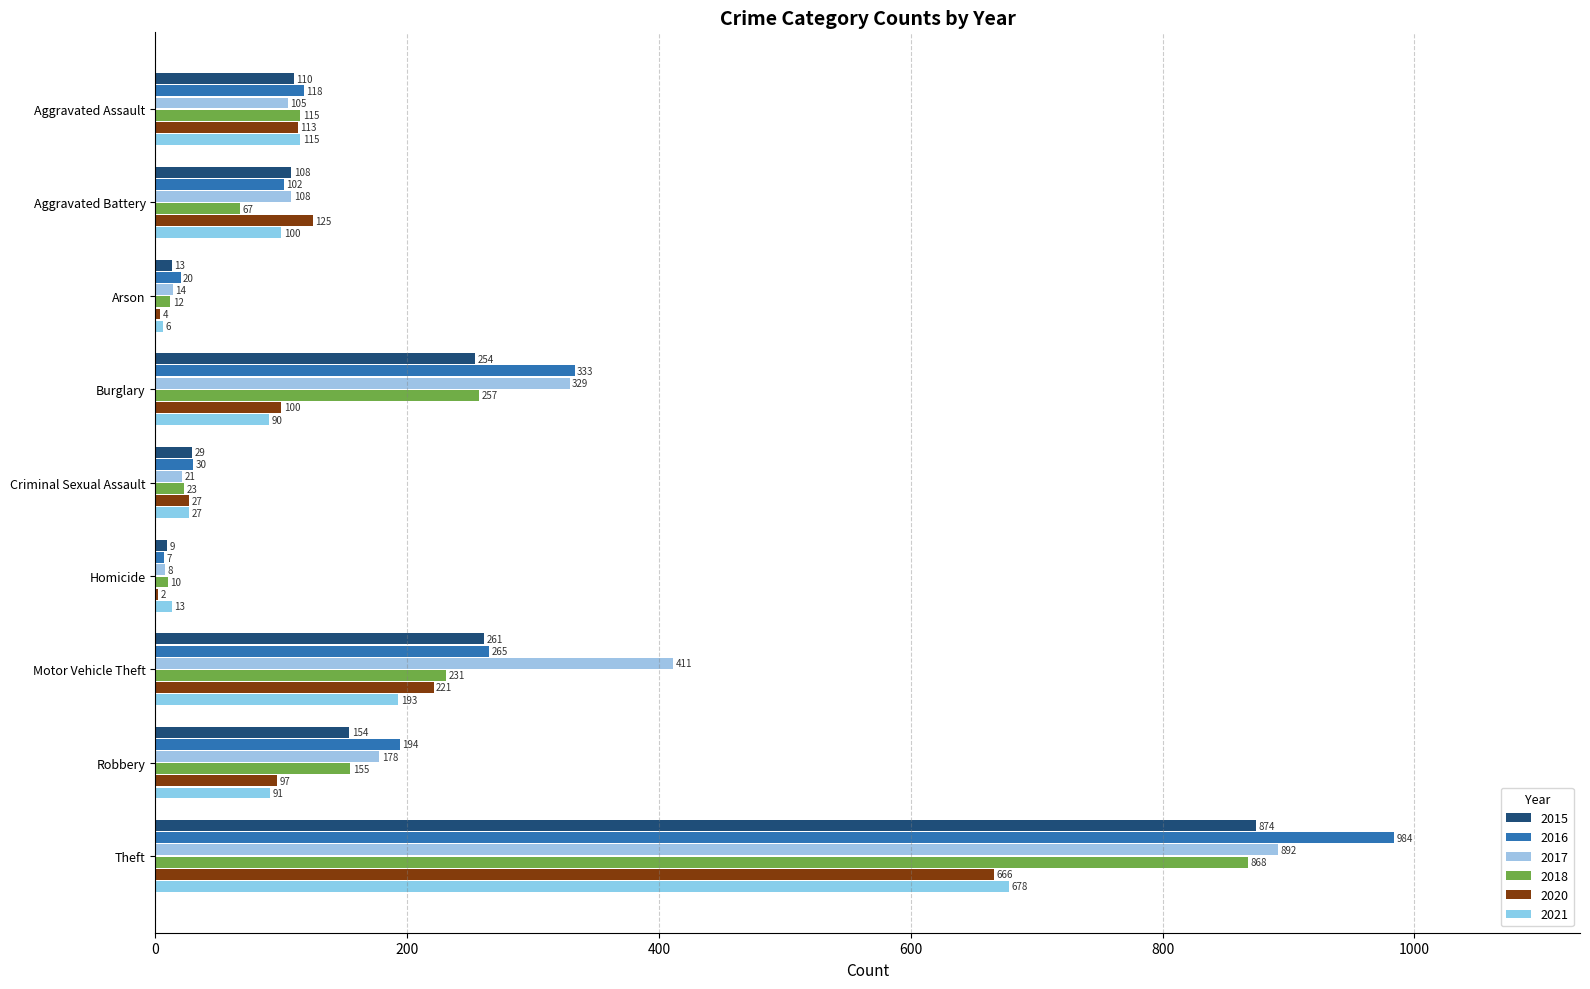

Which series has the largest total across all categories?

2017